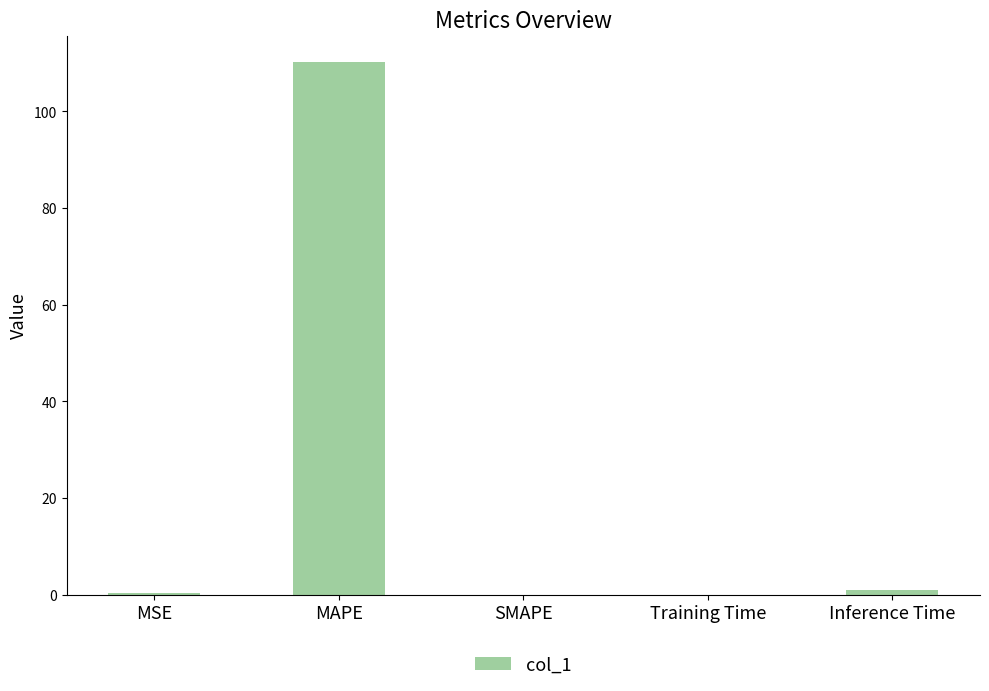

What is the sum of all values?

111.4